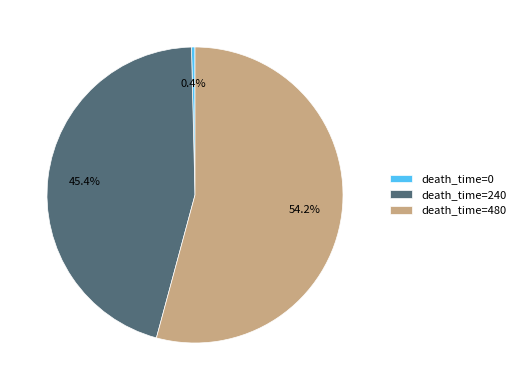

Between death_time=240 and death_time=0, which is larger?

death_time=240